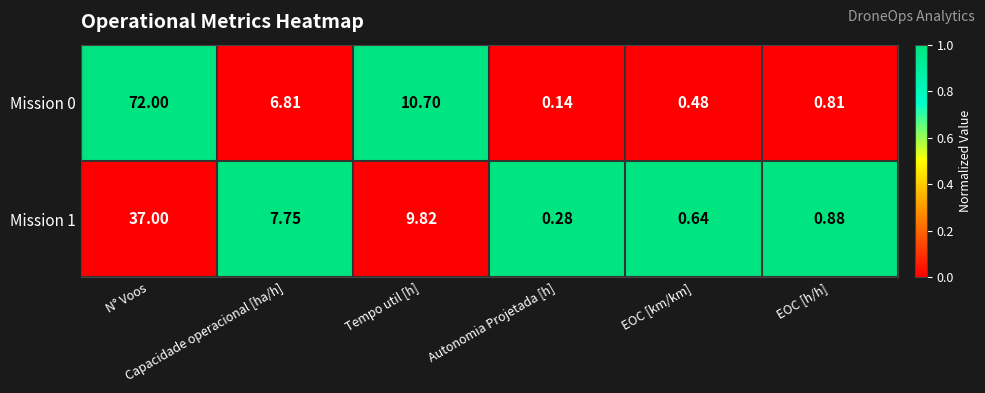

Count the number of categories in the chart.

6